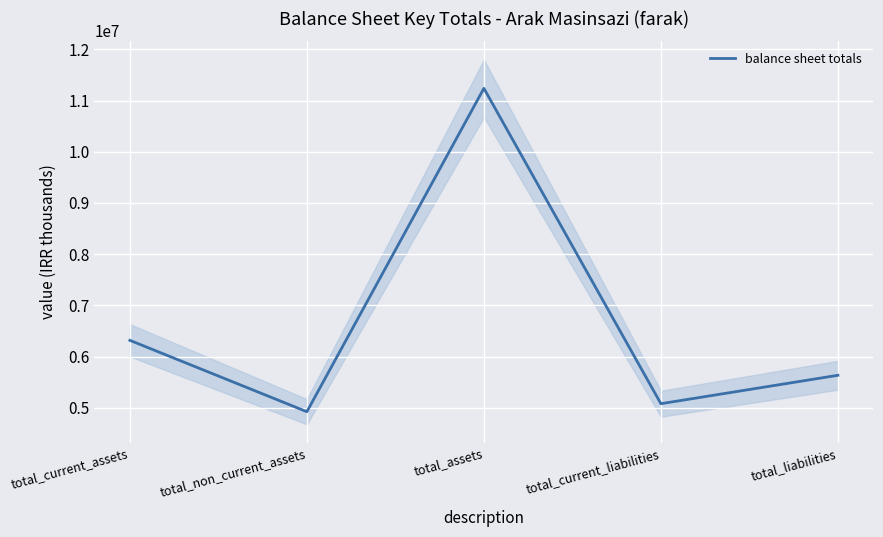

Reading right to left, transcribe all the data shown in this chart.

5633174	5078097	11237321	4921608	6315713